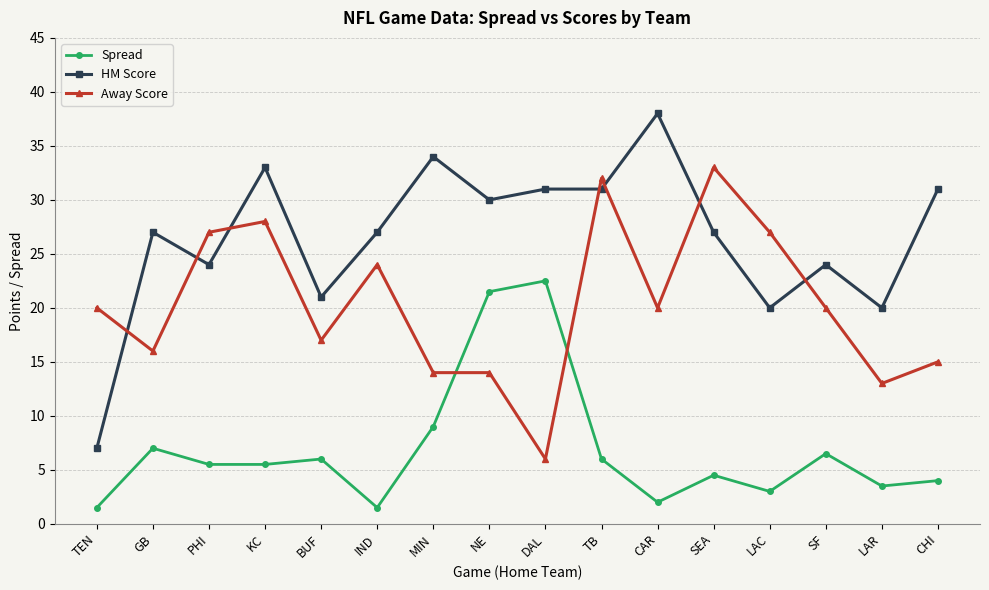

True or false: Away Score has more than 1 interior local peaks.

True